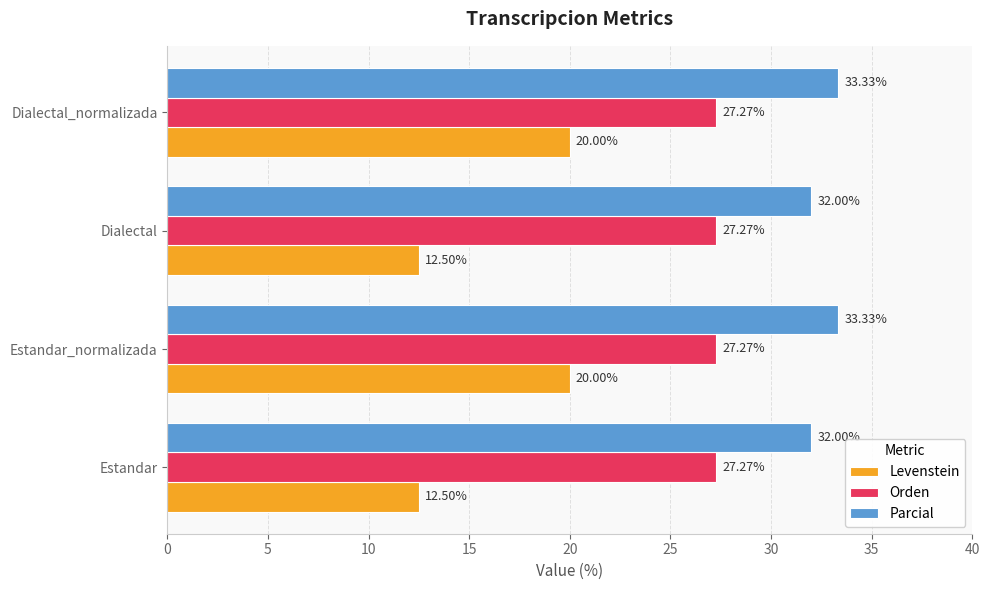

Which series has the largest total across all categories?

Parcial